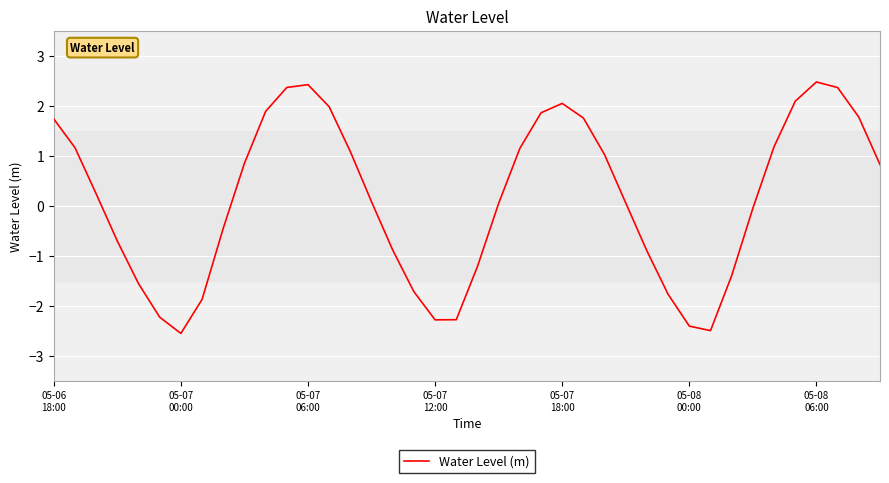

What is the smallest value displayed?

-2.6